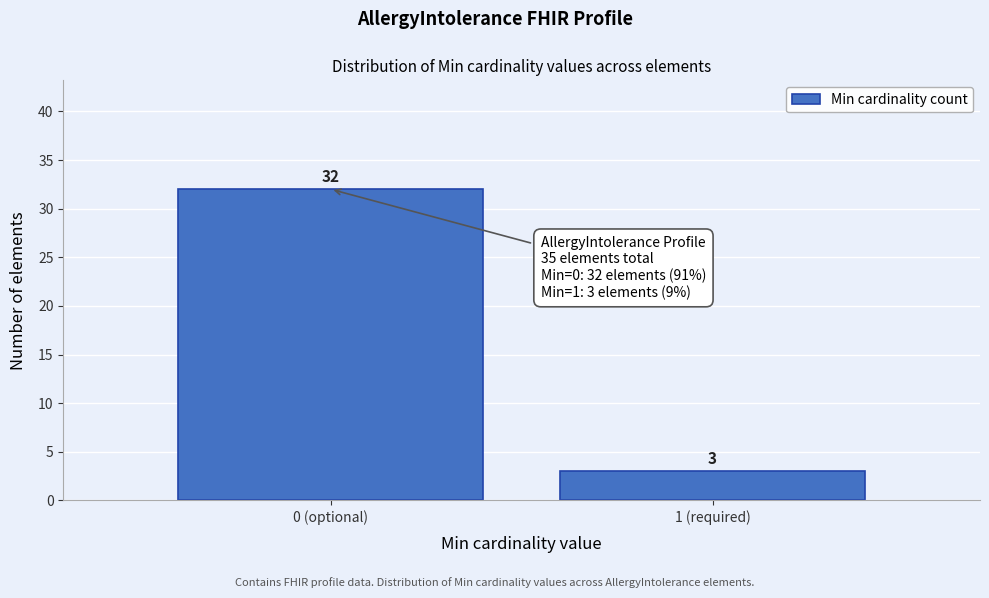

Reading left to right, list all the values displayed in this chart.

0 (optional)=32	1 (required)=3